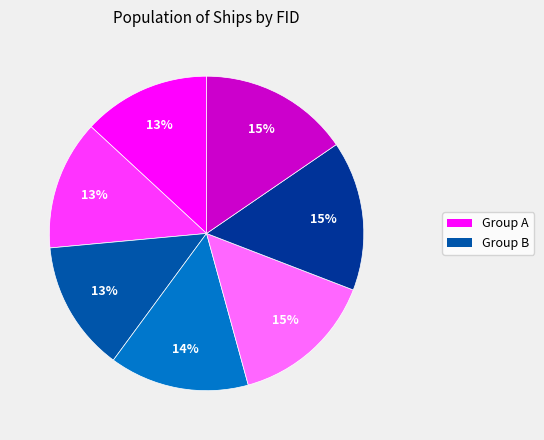

How many segments does this pie chart have?

7